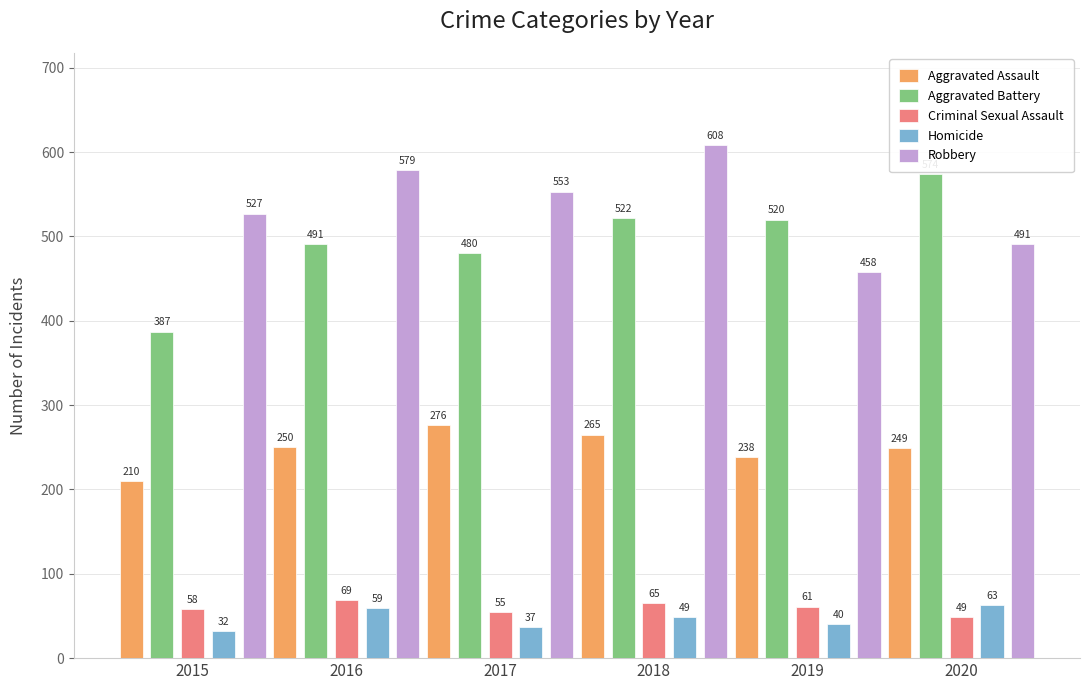

Count the number of data series in this chart.

5